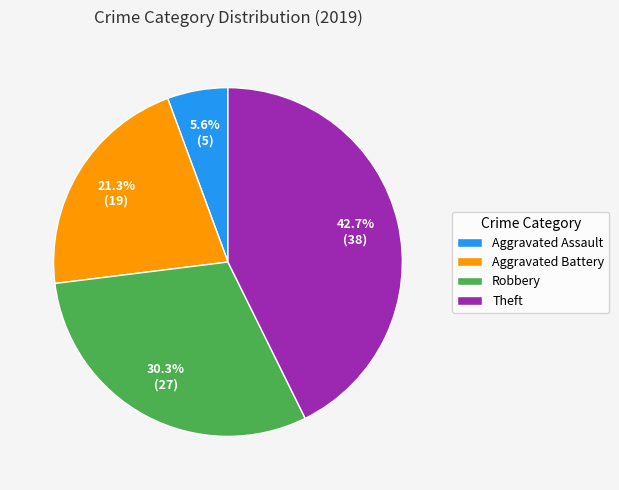

Which has a higher value, Robbery or Theft?

Theft